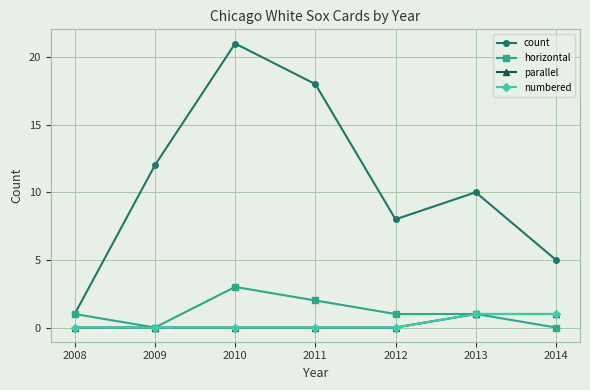

What is the average value of the horizontal series?

1